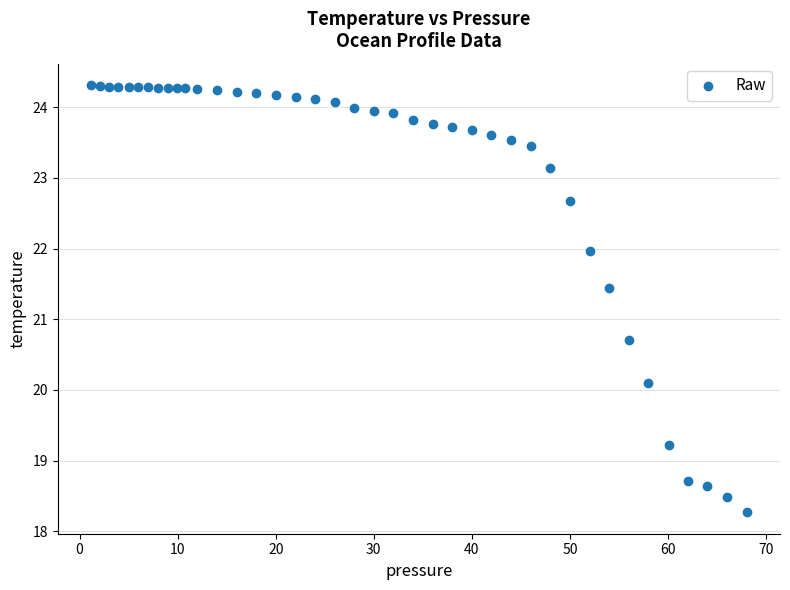

What Y value in the scatter plot is closest to 21?

20.7